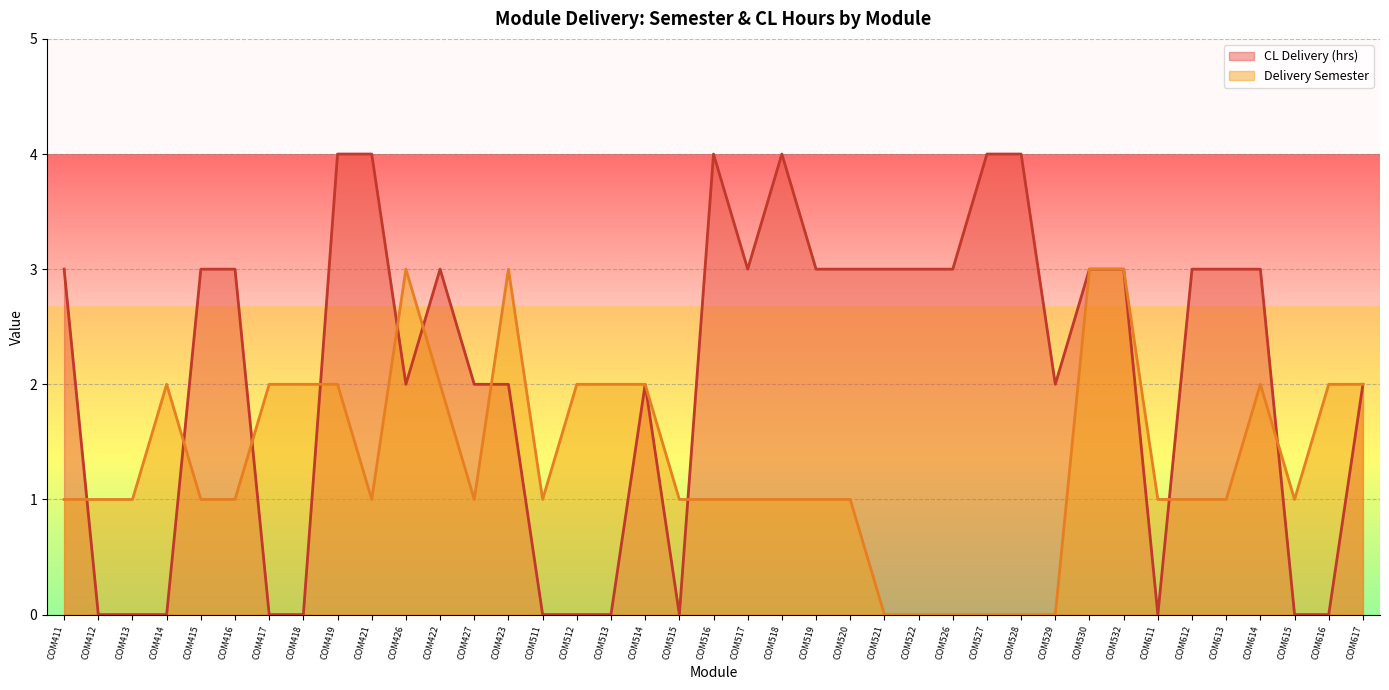

Reading left to right, list all the values displayed in this chart.

CL Delivery (hrs): COM411=3	COM412=0	COM413=0	COM414=0	COM415=3	COM416=3	COM417=0	COM418=0	COM419=4	COM421=4	COM426=2	COM422=3	COM427=2	COM423=2	COM511=0	COM512=0	COM513=0	COM514=2	COM515=0	COM516=4	COM517=3	COM518=4	COM519=3	COM520=3	COM521=3	COM522=3	COM526=3	COM527=4	COM528=4	COM529=2	COM530=3	COM532=3	COM611=0	COM612=3	COM613=3	COM614=3	COM615=0	COM616=0	COM617=2
Delivery Semester: COM411=1	COM412=1	COM413=1	COM414=2	COM415=1	COM416=1	COM417=2	COM418=2	COM419=2	COM421=1	COM426=3	COM422=2	COM427=1	COM423=3	COM511=1	COM512=2	COM513=2	COM514=2	COM515=1	COM516=1	COM517=1	COM518=1	COM519=1	COM520=1	COM521=0	COM522=0	COM526=0	COM527=0	COM528=0	COM529=0	COM530=3	COM532=3	COM611=1	COM612=1	COM613=1	COM614=2	COM615=1	COM616=2	COM617=2